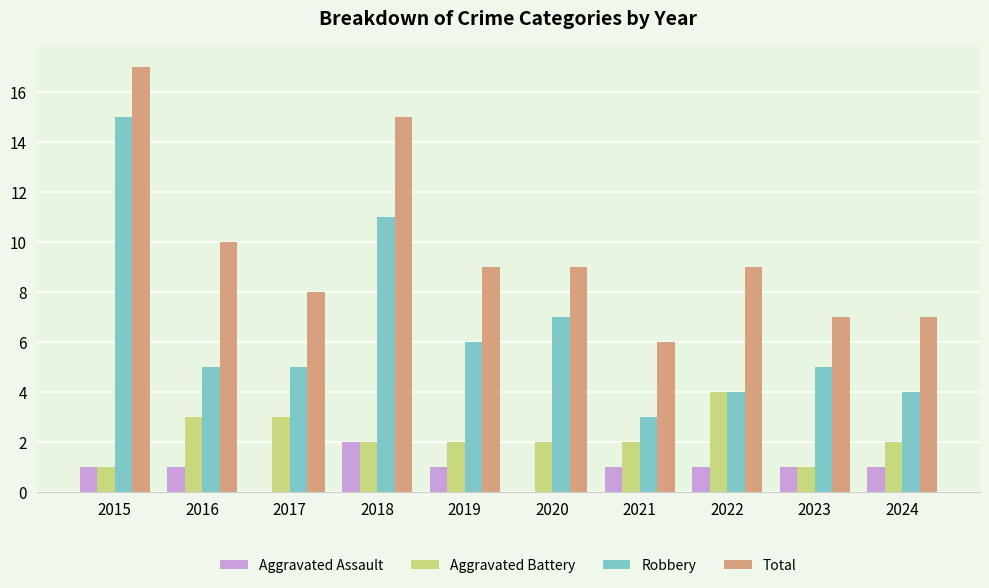

Which series has the largest total across all categories?

Total